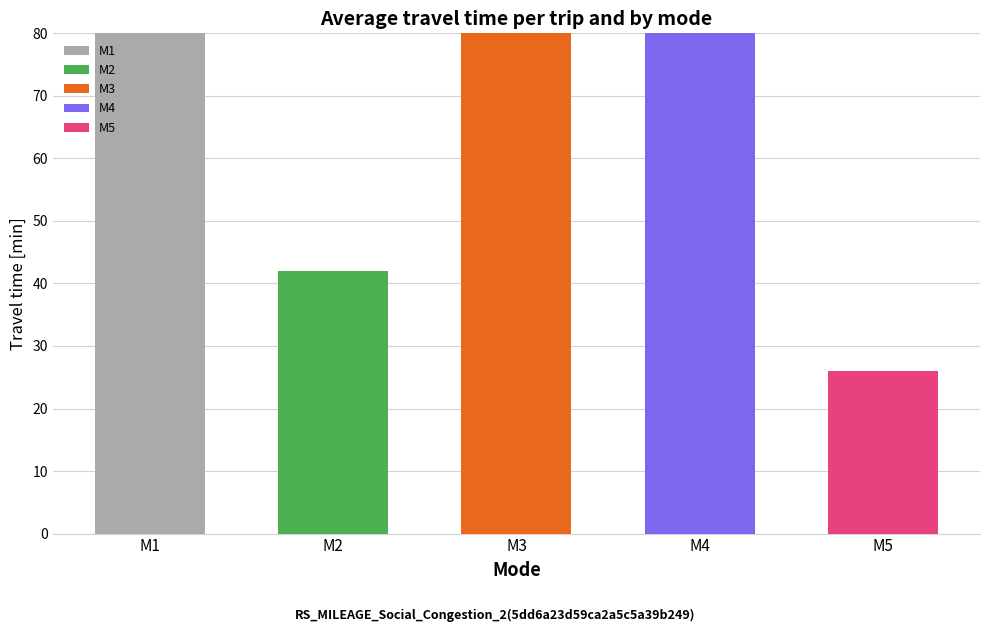

True or false: the data shows 44.3 at M2.

False